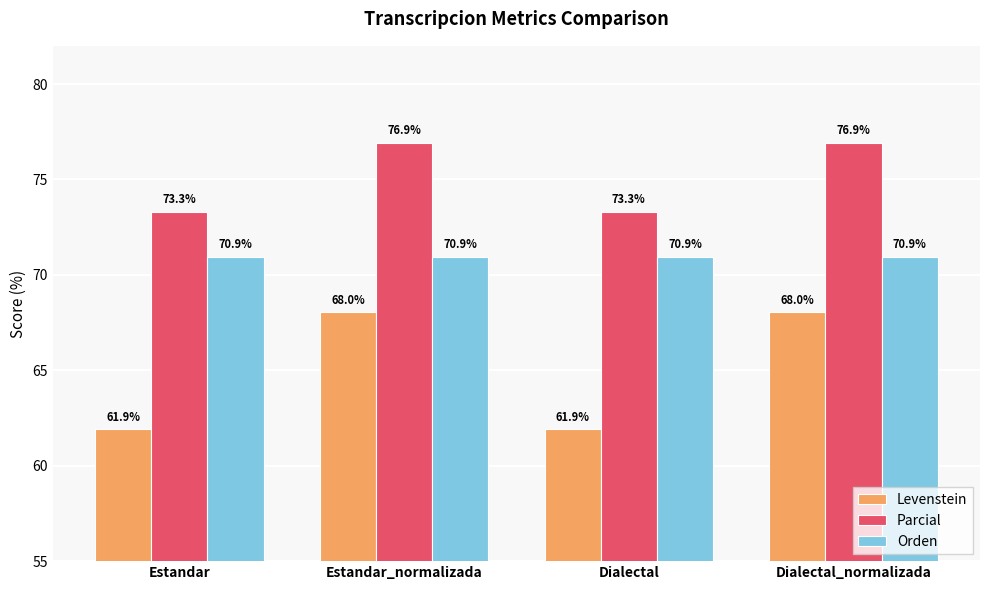

Where does the Parcial series first go above 76?

Estandar_normalizada